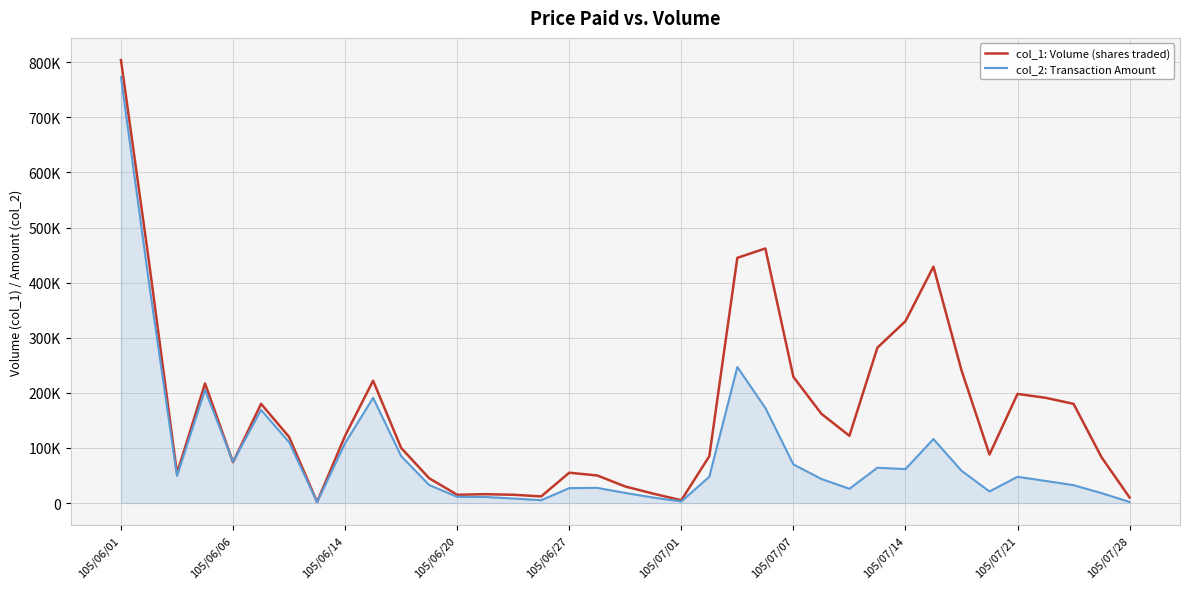

What is the sum of all col_1: Volume (shares traded) values?

6130000